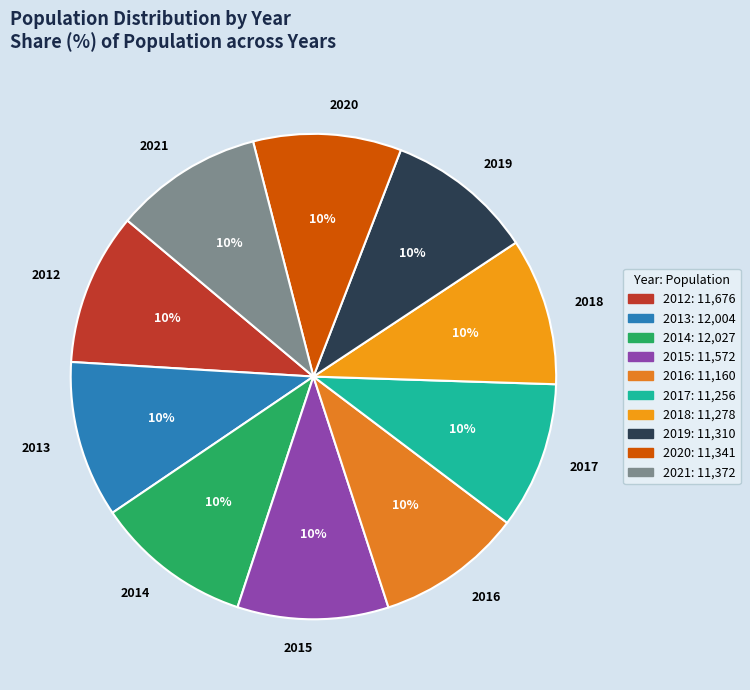

Is it true that 2015 is 10% of the pie?

True